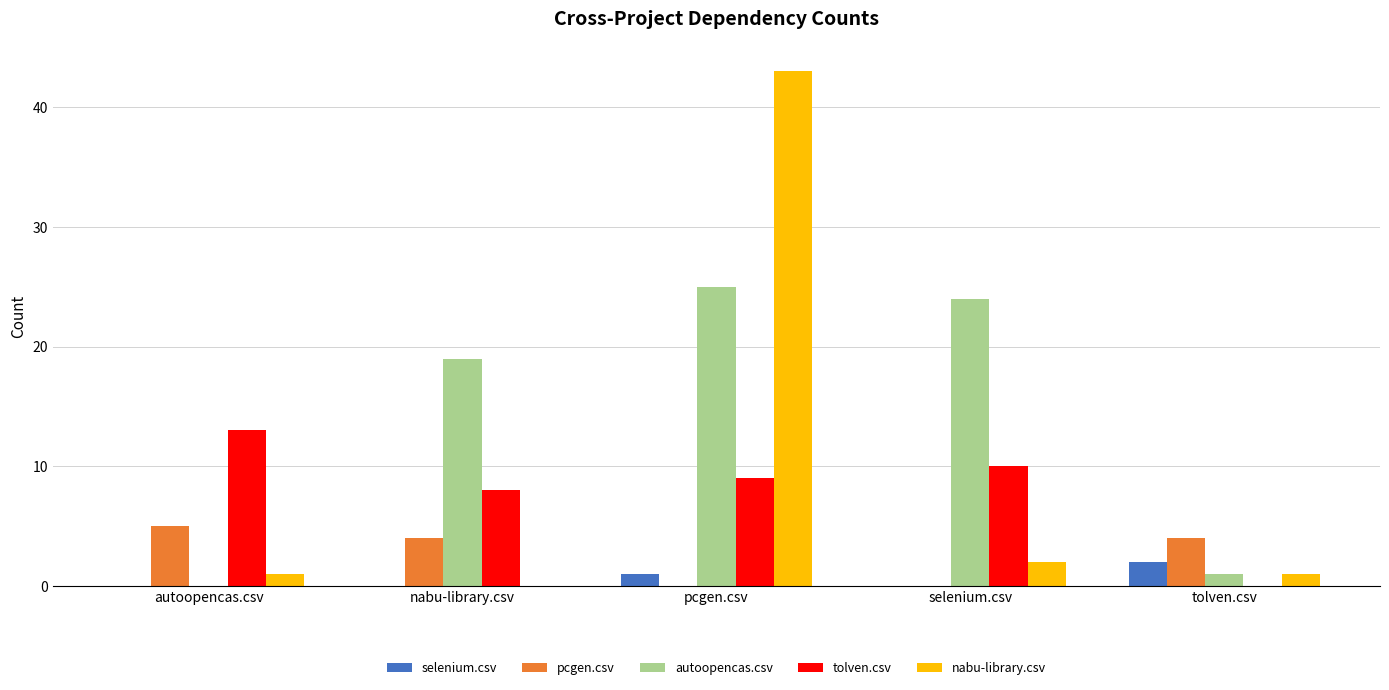

What is the greatest value displayed?

43